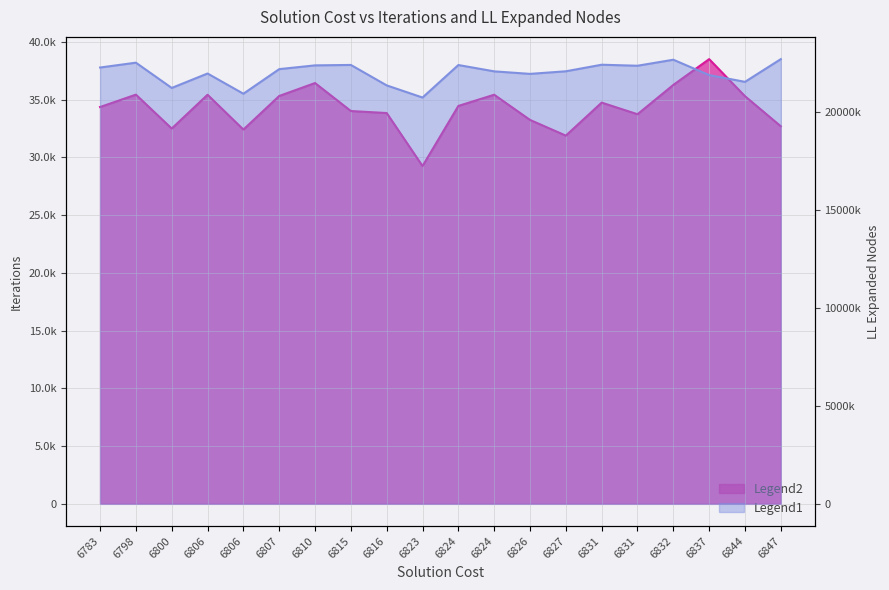

Reading left to right, transcribe all the data shown in this chart.

iterations: 34356	35428	32493	35418	32404	35313	36433	34009	33835	29245	34450	35420	33239	31879	34738	33731	36269	38502	35293	32688
LL expanded nodes: 22269533	22516737	21226594	21964122	20931677	22187284	22379456	22400938	21357145	20737959	22396984	22073850	21945012	22077340	22412252	22360477	22667238	21883974	21538088	22698087